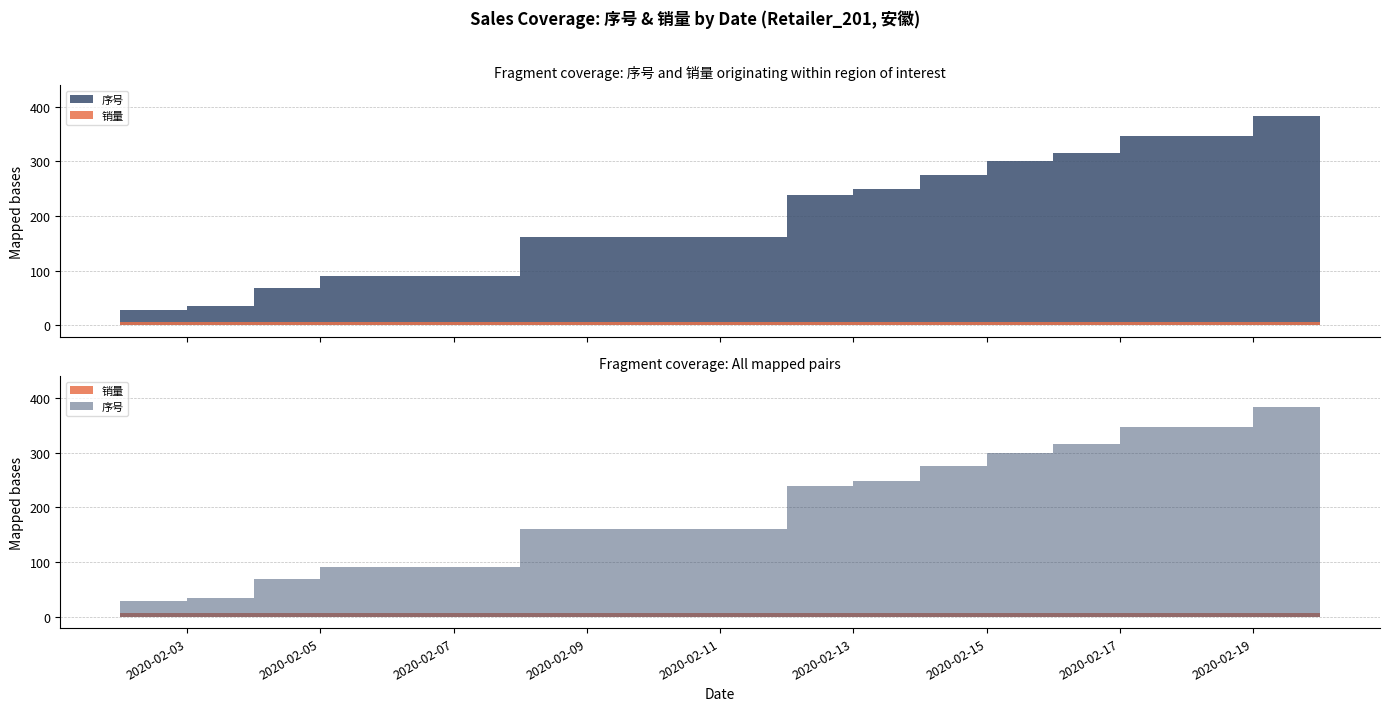

Rank the series at 2020-02-19 from lowest to highest value.

销量, 序号